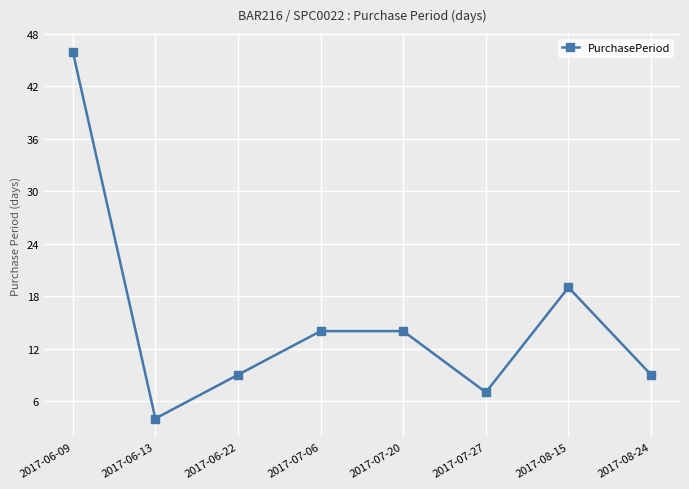

What is the difference between the maximum and second lowest values?

39